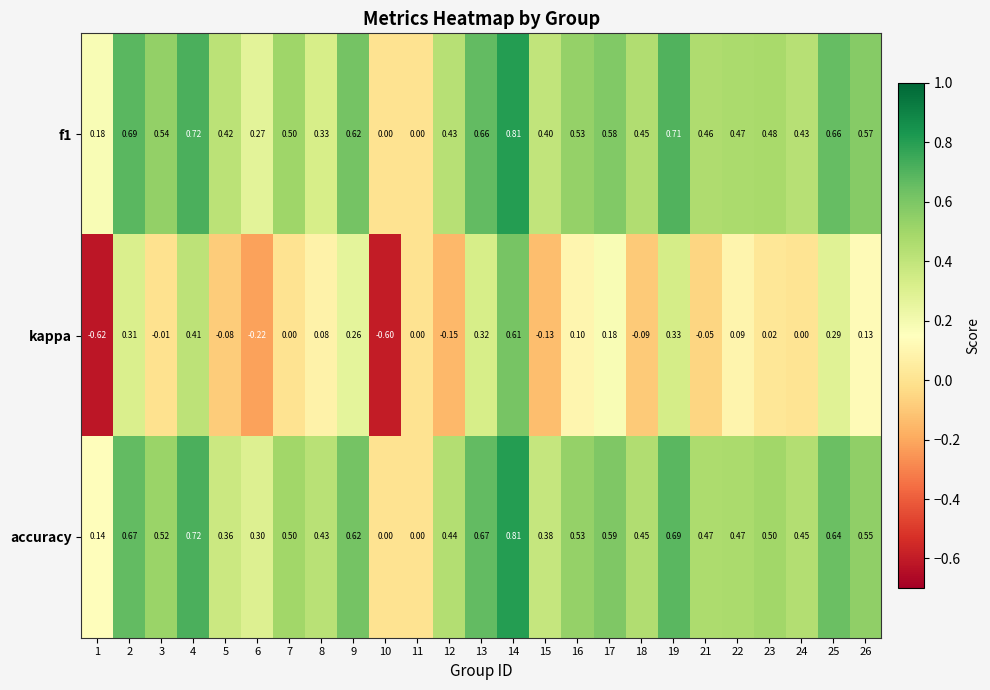

Which series changed the most between 1 and 3?

kappa